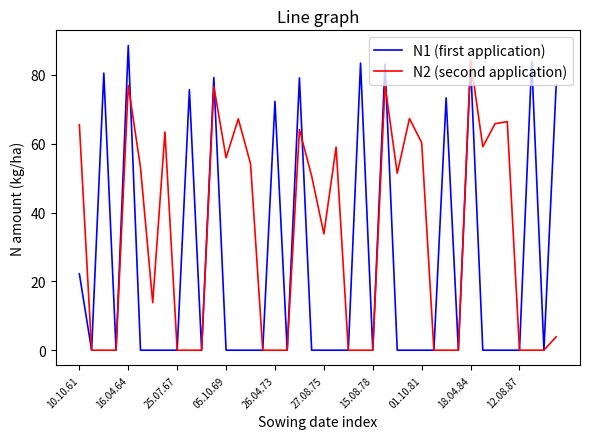

List the series in order of their peak value, highest first.

N1 (first application), N2 (second application)